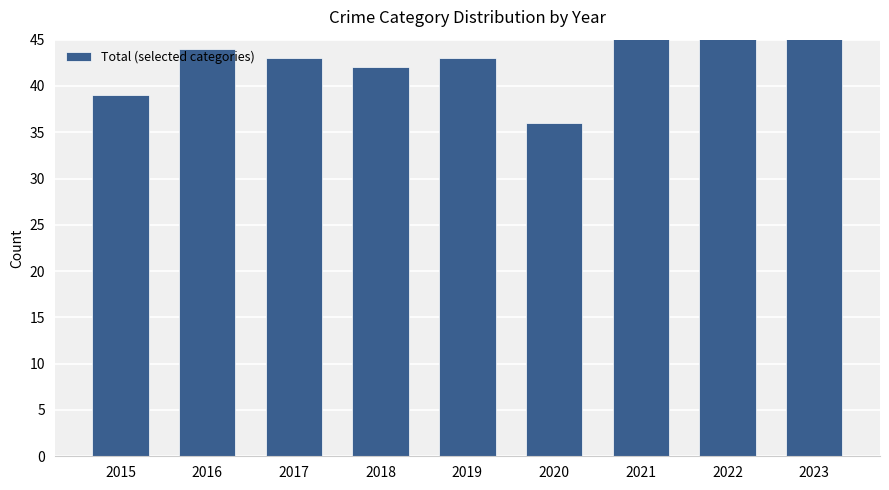

The chart shows a value of 41 at 2021. True or false?

False